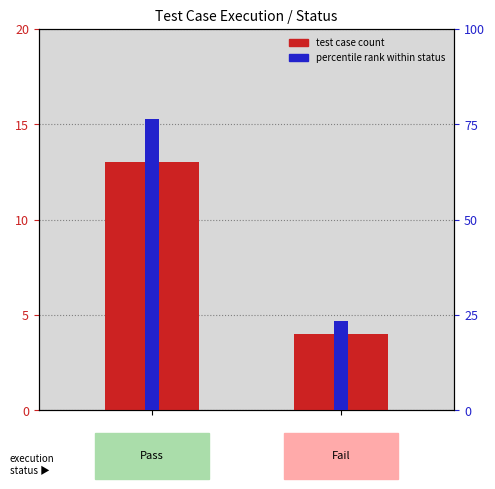

What is the sum of all test case count values?

17.0